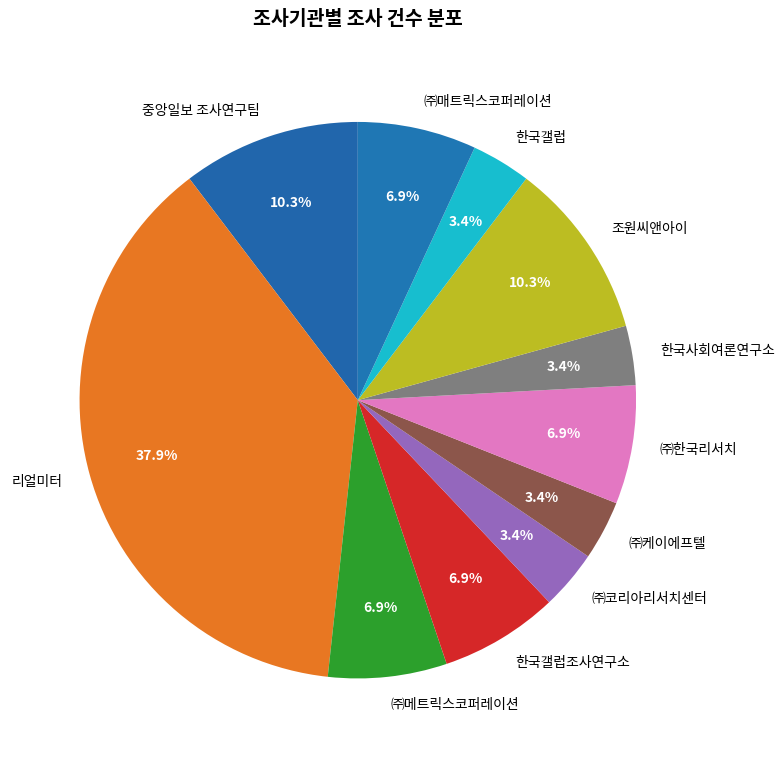

How many slices are in this pie chart?

11